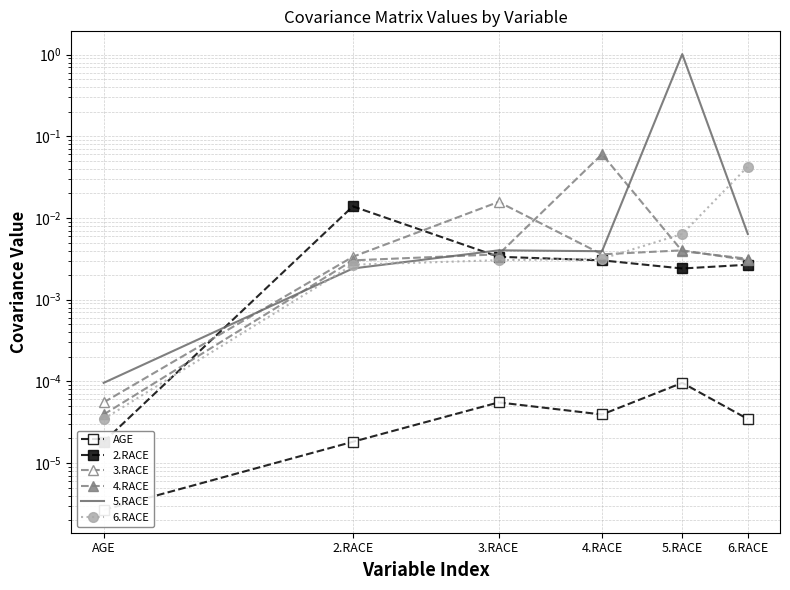

Which series ends up on top after the final intersection of 4.RACE and 6.RACE?

6.RACE